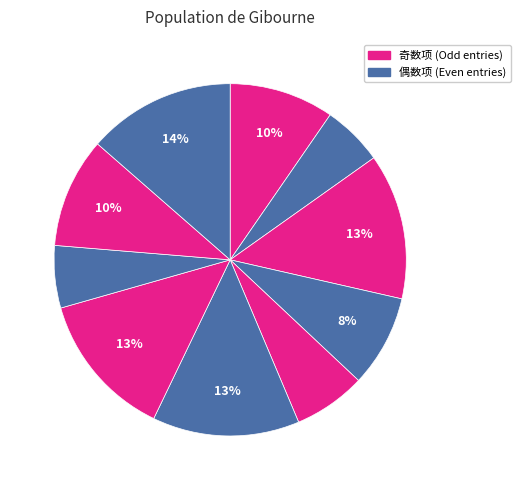

How many slices are in this pie chart?

10